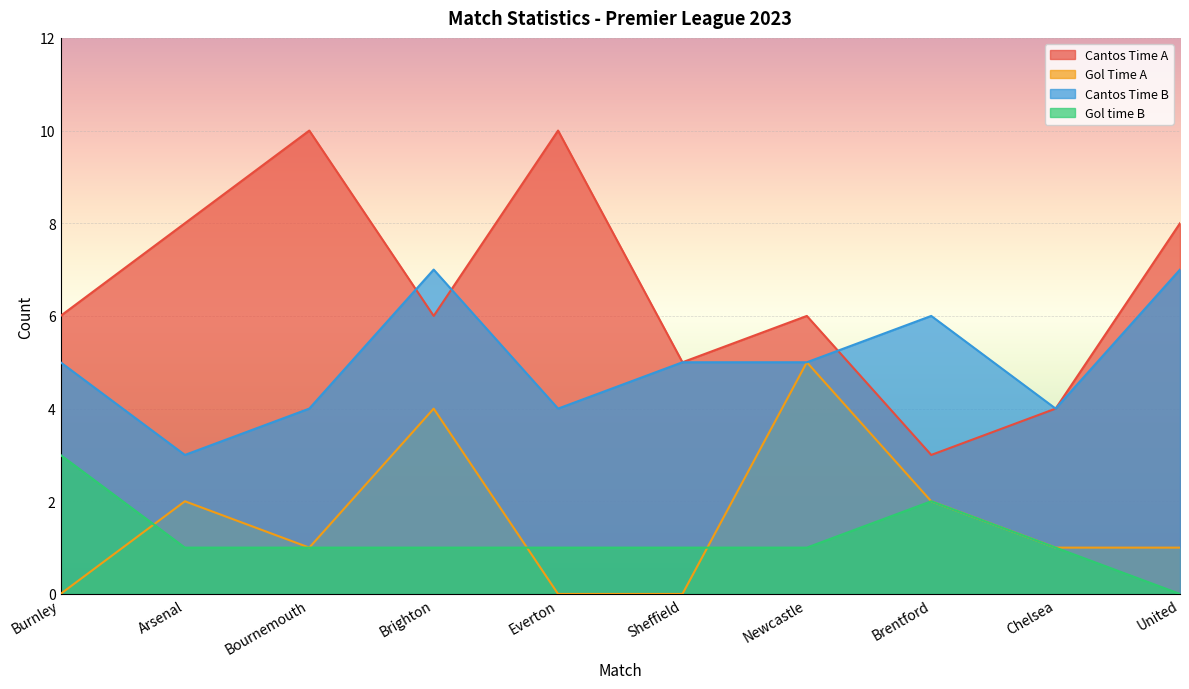

What is the maximum value shown in the chart?

10